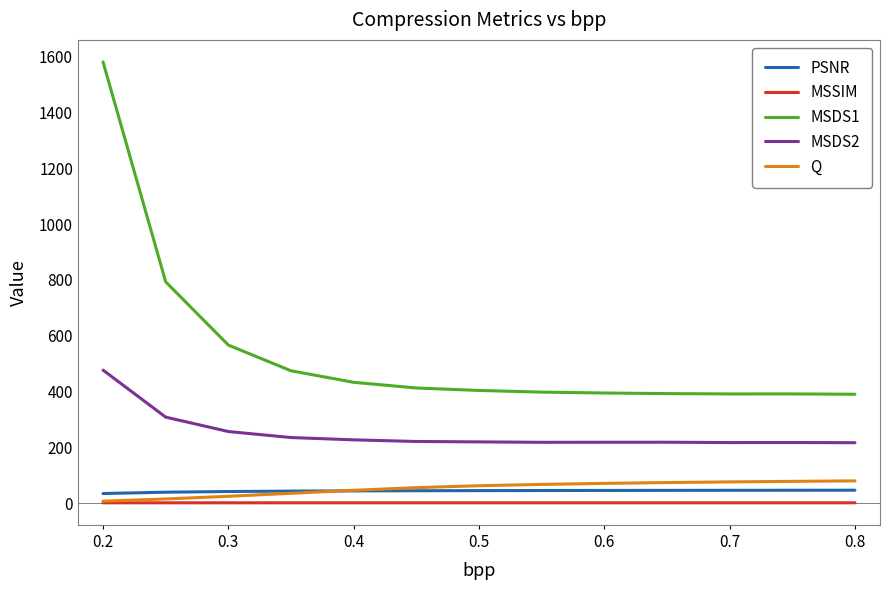

How many lines are shown in the chart?

5